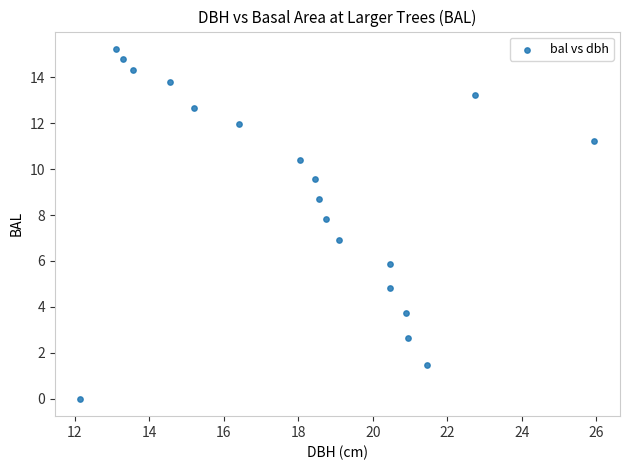

What is the range of X values (max minus min)?

13.8